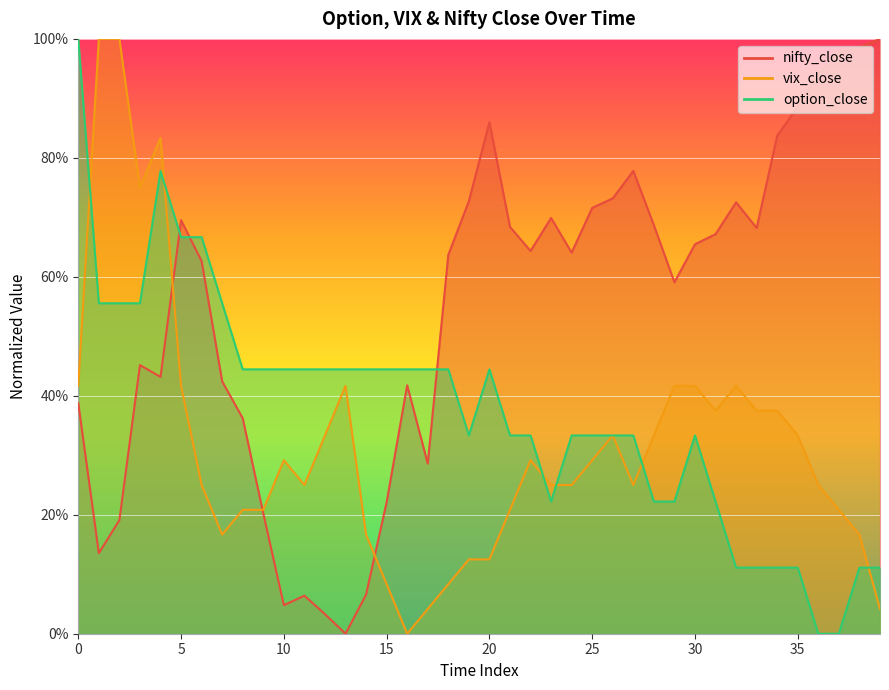

Reading right to left, what are all the values shown in this chart?

nifty_close: 39=1.0	38=1.0	37=1.0	36=0.9	35=0.9	34=0.8	33=0.7	32=0.7	31=0.7	30=0.7	29=0.6	28=0.7	27=0.8	26=0.7	25=0.7	24=0.6	23=0.7	22=0.6	21=0.7	20=0.9	19=0.7	18=0.6	17=0.3	16=0.4	15=0.2	14=0.1	13=0.0	12=0.0	11=0.1	10=0.0	9=0.2	8=0.4	7=0.4	6=0.6	5=0.7	4=0.4	3=0.5	2=0.2	1=0.1	0=0.4
vix_close: 39=0.0	38=0.2	37=0.2	36=0.3	35=0.3	34=0.4	33=0.4	32=0.4	31=0.4	30=0.4	29=0.4	28=0.3	27=0.3	26=0.3	25=0.3	24=0.3	23=0.3	22=0.3	21=0.2	20=0.1	19=0.1	18=0.1	17=0.0	16=0.0	15=0.1	14=0.2	13=0.4	12=0.3	11=0.3	10=0.3	9=0.2	8=0.2	7=0.2	6=0.3	5=0.4	4=0.8	3=0.8	2=1.0	1=1.0	0=0.4
option_close: 39=0.1	38=0.1	37=0.0	36=0.0	35=0.1	34=0.1	33=0.1	32=0.1	31=0.2	30=0.3	29=0.2	28=0.2	27=0.3	26=0.3	25=0.3	24=0.3	23=0.2	22=0.3	21=0.3	20=0.4	19=0.3	18=0.4	17=0.4	16=0.4	15=0.4	14=0.4	13=0.4	12=0.4	11=0.4	10=0.4	9=0.4	8=0.4	7=0.6	6=0.7	5=0.7	4=0.8	3=0.6	2=0.6	1=0.6	0=1.0